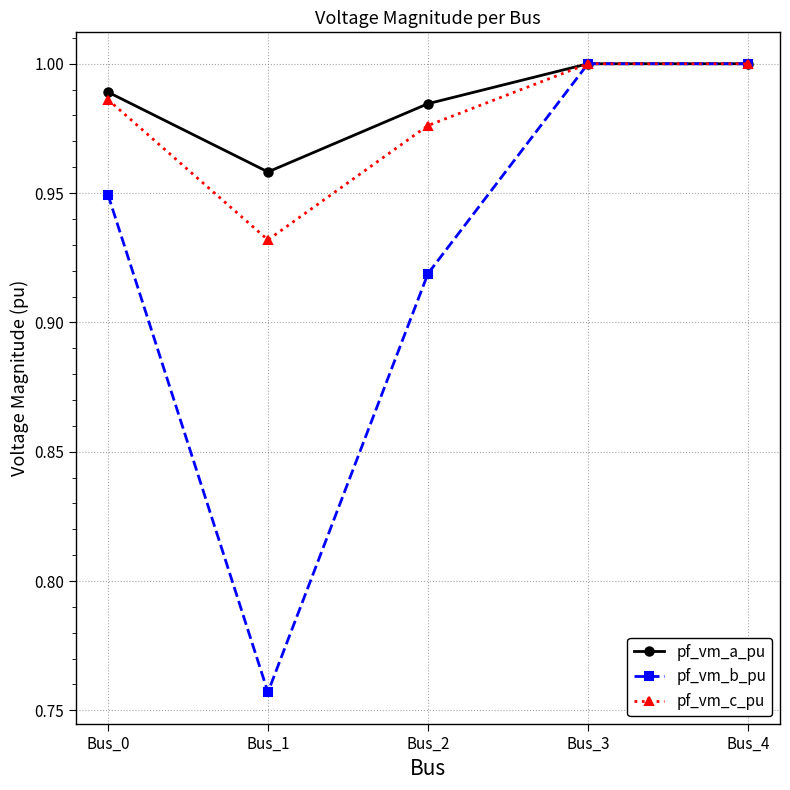

Count the number of data series in this chart.

3